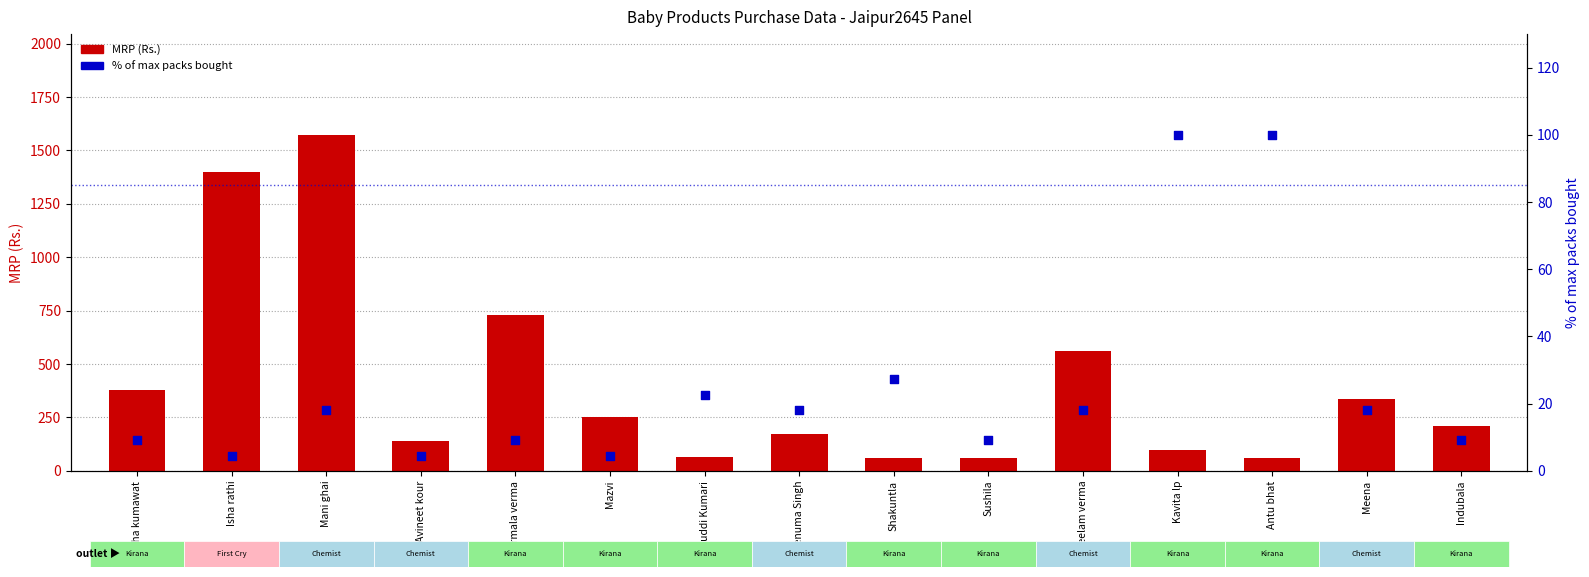

Which series contains the highest Y value?

MRP (Rs.)